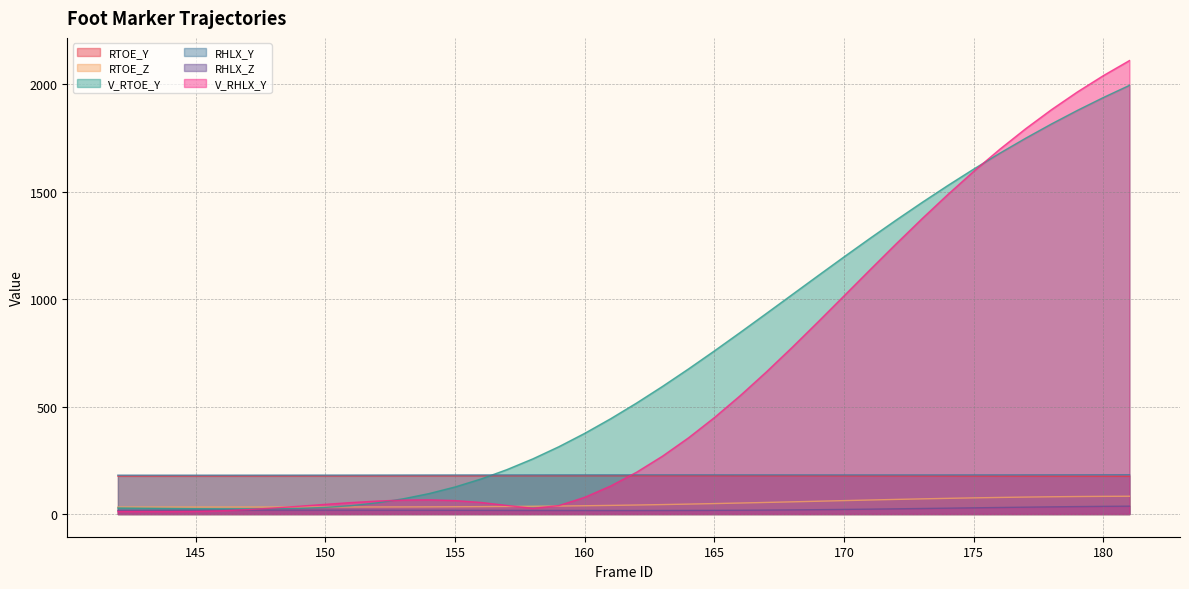

True or false: RTOE_Y and RHLX_Y cross at least once.

False